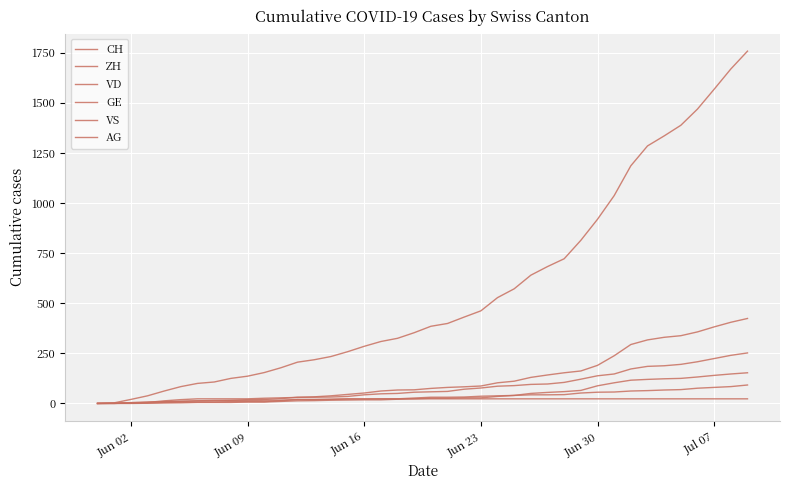

How many lines are shown in the chart?

6